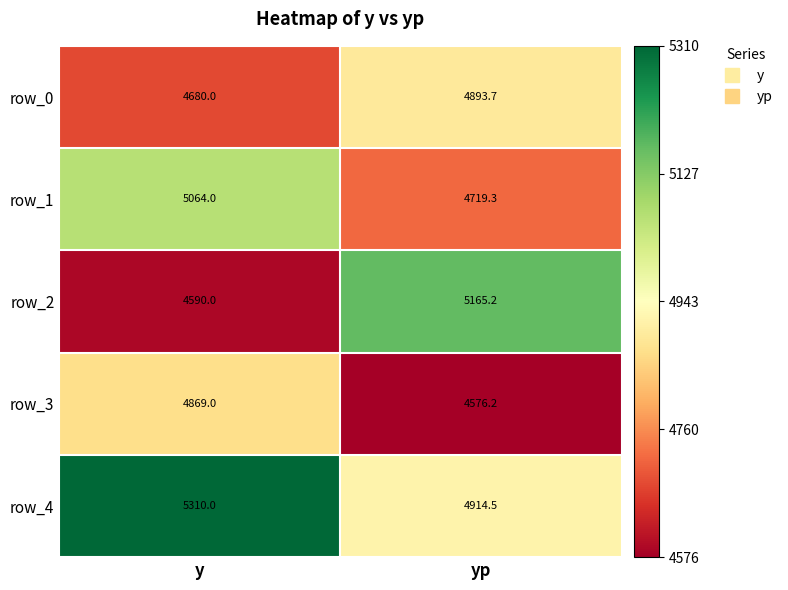

True or false: row_3 has a value of 4869.0 at y.

True